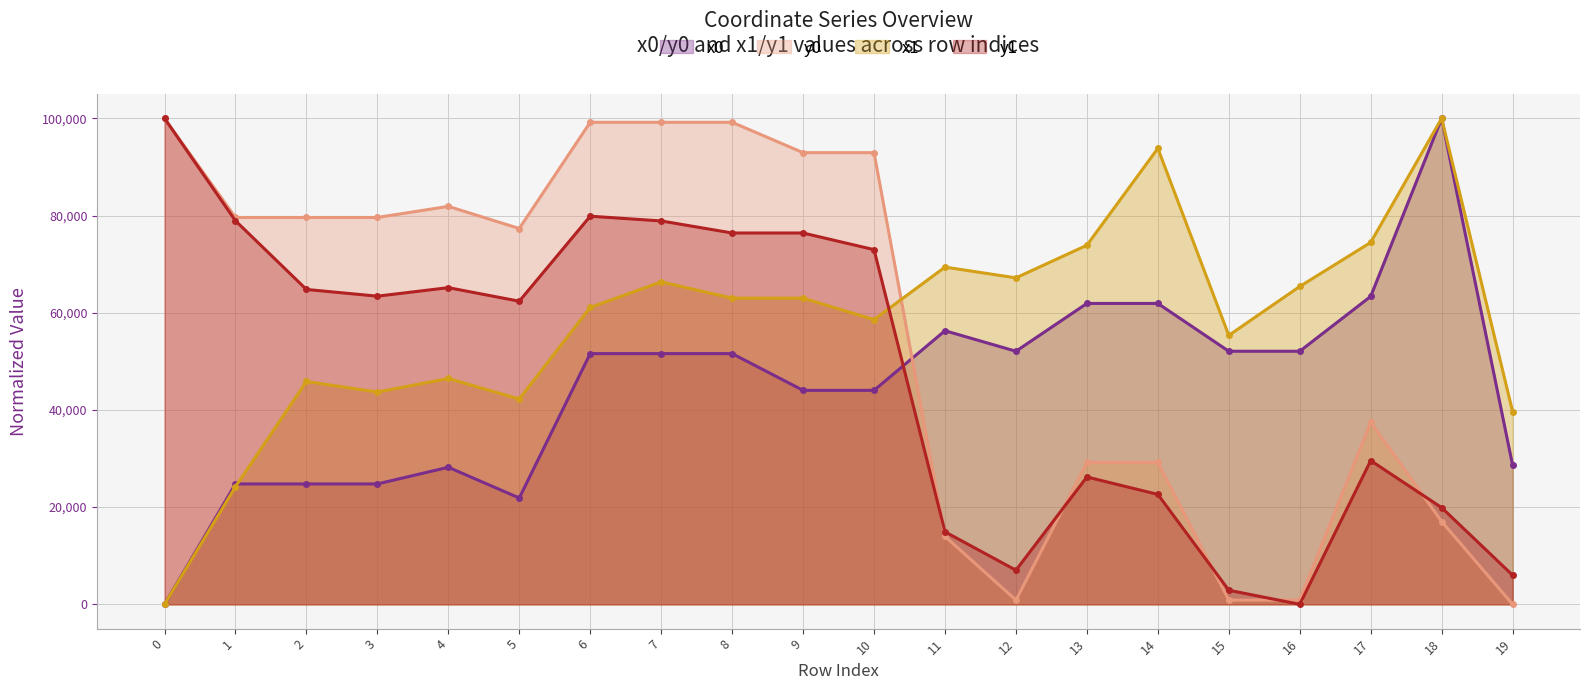

List the series in order of their peak value, lowest first.

x0, y0, x1, y1